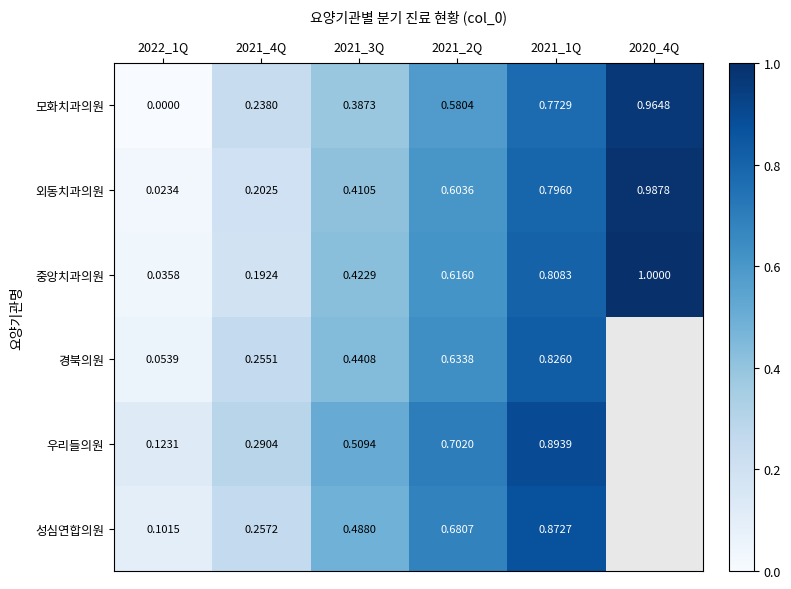

At 2022_1Q, list the series in order from smallest to largest.

모화치과의원, 외동치과의원, 중앙치과의원, 경북의원, 성심연합의원, 우리들의원